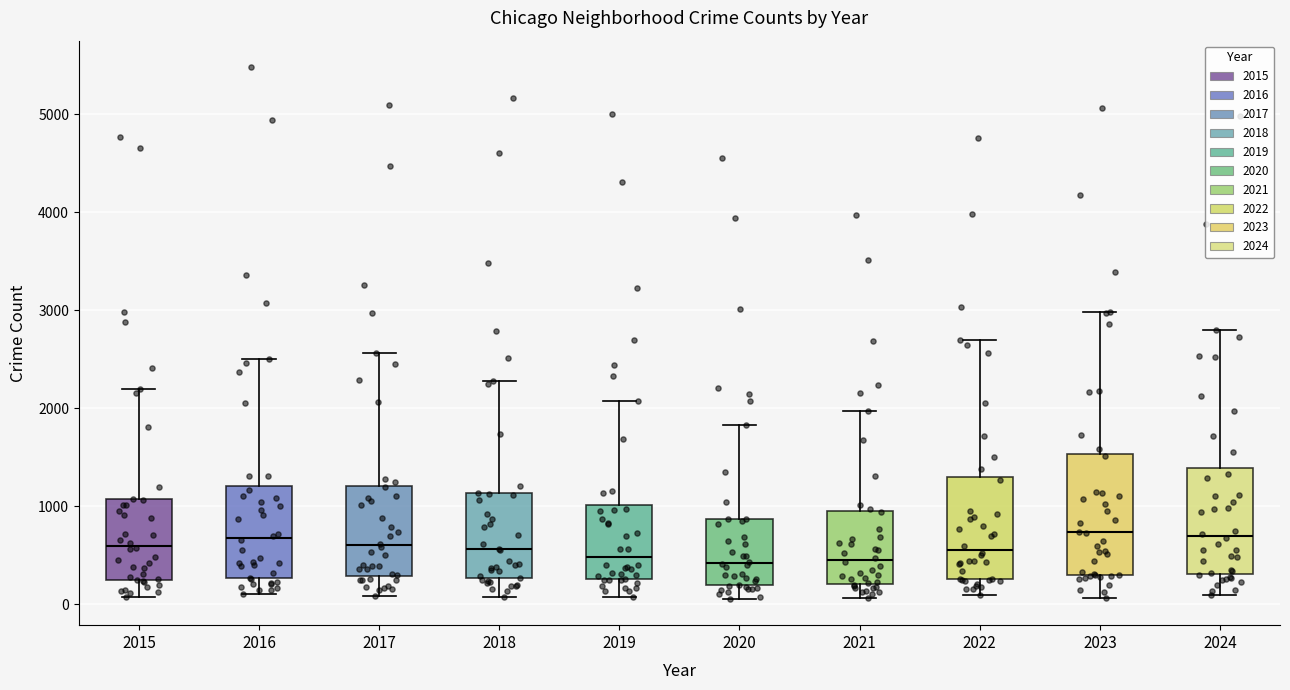

Reading left to right, transcribe this box plot: for each box, give where its median line is, the range the box spans, and where its two whiskers end, as read against the y-axis. The values are not printed on the chart, so give them approximately, as read against the axis.

2015: median 600, box 300 to 1100, whiskers 100 to 2200
2016: median 700, box 300 to 1200, whiskers 100 to 2500
2017: median 600, box 300 to 1200, whiskers 100 to 2600
2018: median 600, box 300 to 1100, whiskers 100 to 2300
2019: median 500, box 300 to 1000, whiskers 100 to 2100
2020: median 400, box 200 to 900, whiskers 100 to 1800
2021: median 500, box 200 to 900, whiskers 100 to 2000
2022: median 600, box 300 to 1300, whiskers 100 to 2700
2023: median 700, box 300 to 1500, whiskers 100 to 3000
2024: median 700, box 300 to 1400, whiskers 100 to 2800